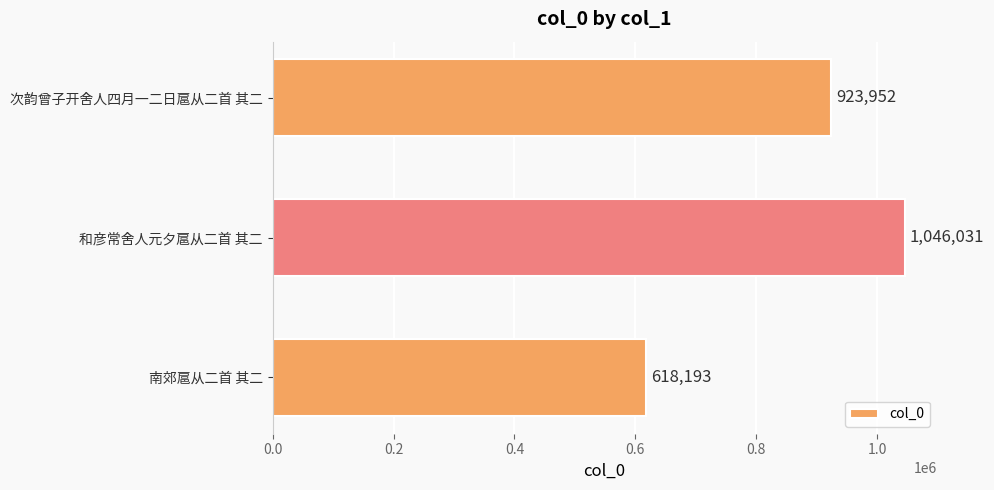

Between 南郊扈从二首 其二 and 和彦常舍人元夕扈从二首 其二, which is larger?

和彦常舍人元夕扈从二首 其二